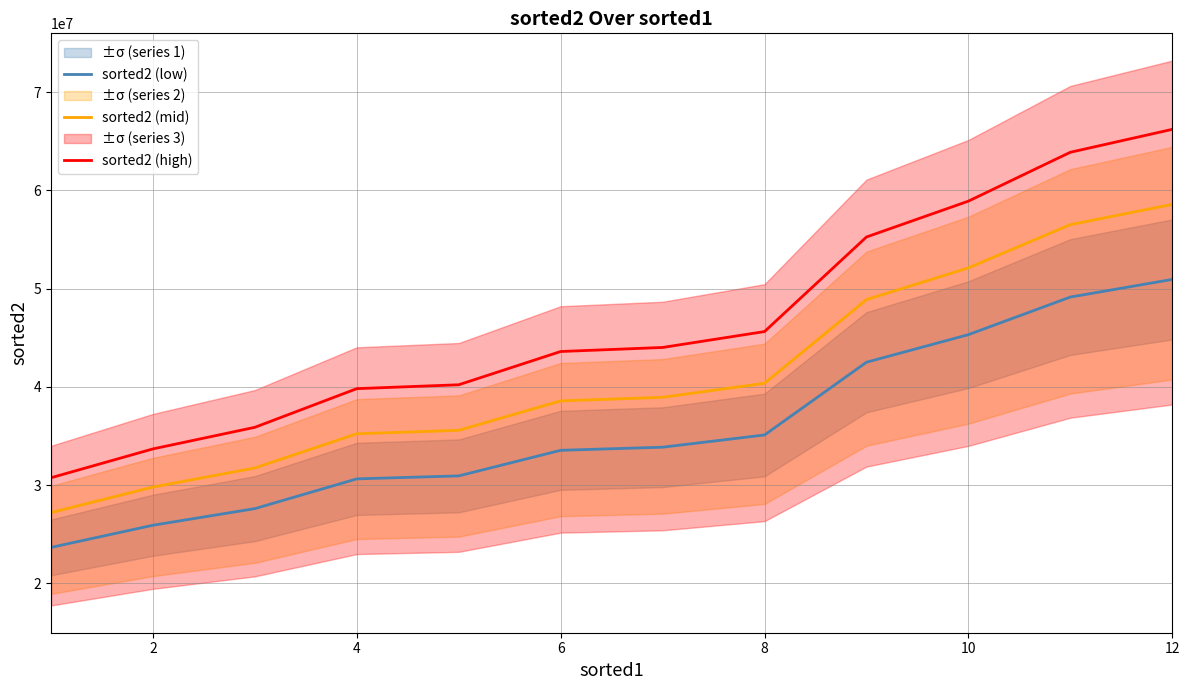

What is the difference between the sorted2 (mid) values at 4 and 8?

5139954.9